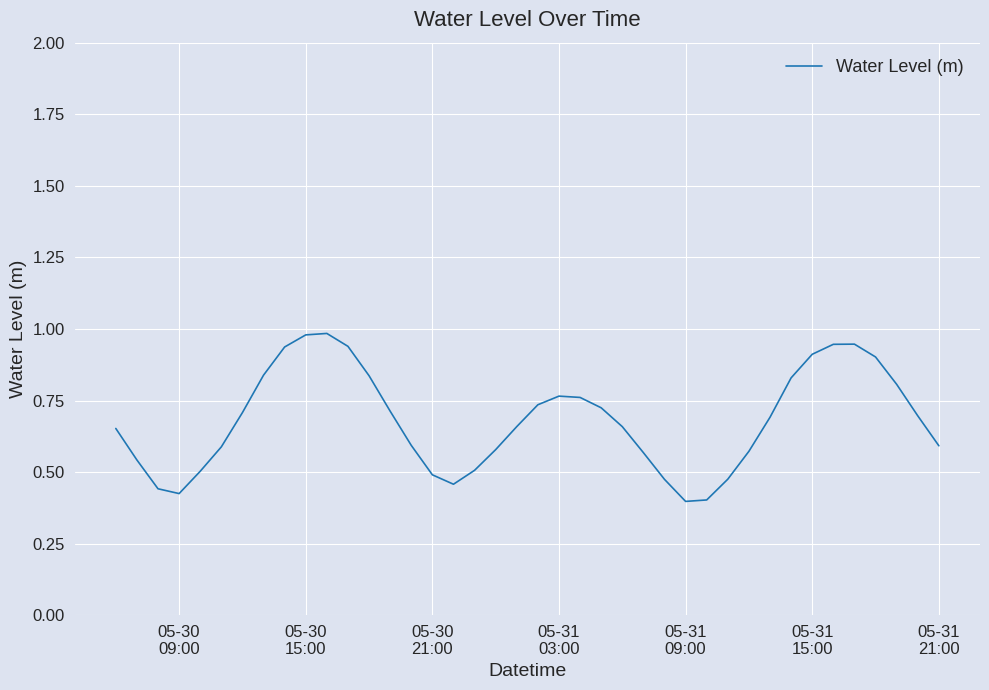

Where is the first local minimum?

05-30
09:00